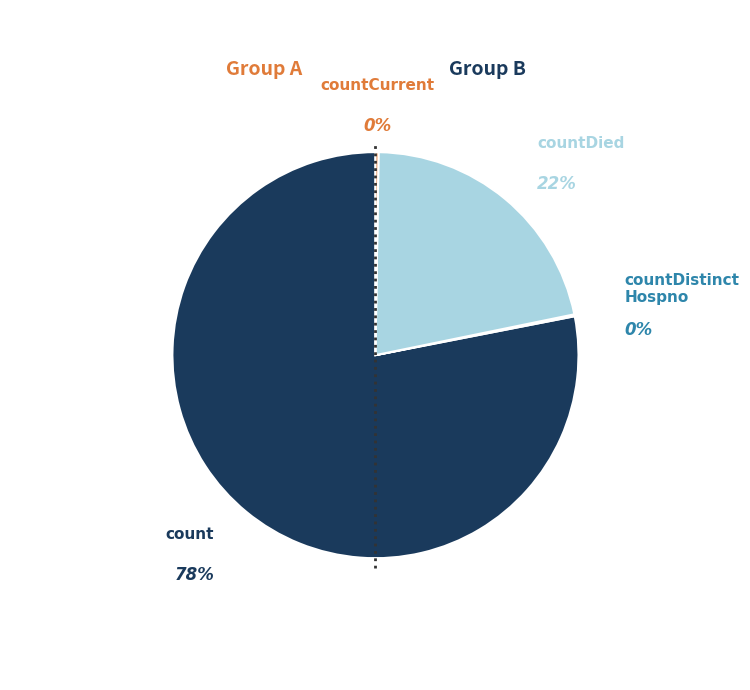

What portion of the pie excludes countDied?

78.5%